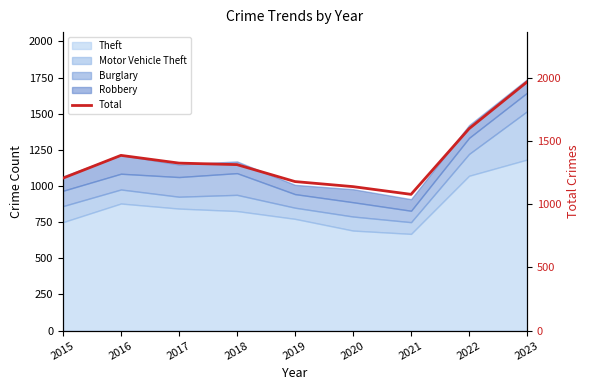

Rank the categories by value from lowest to highest.

2021, 2020, 2019, 2015, 2018, 2017, 2016, 2022, 2023